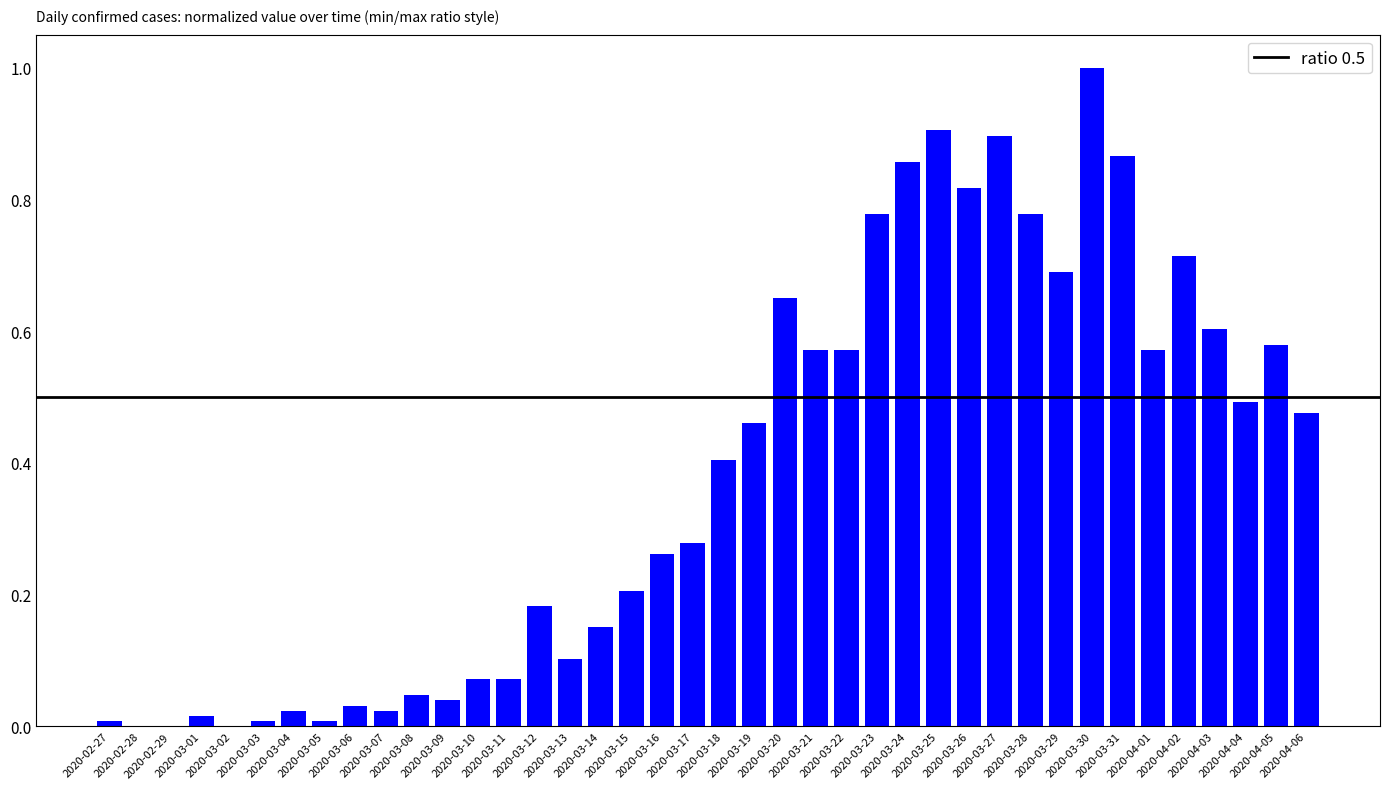

What is the sum of all values?

15.2